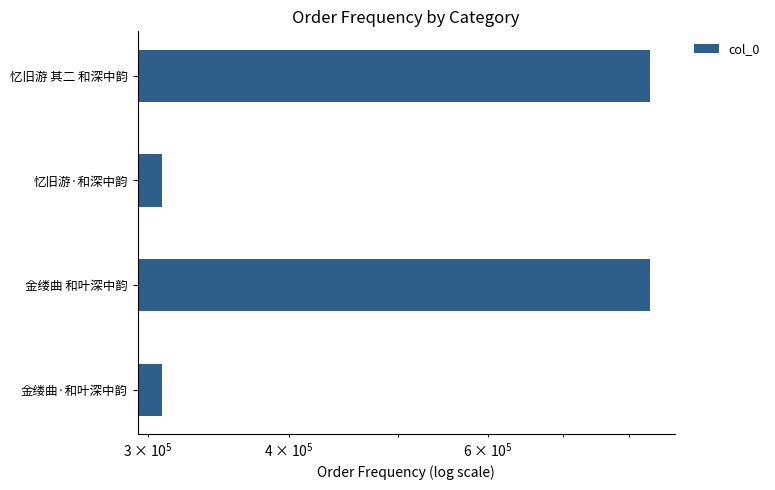

The value at 金缕曲·和叶深中韵 is 149875. True or false?

False